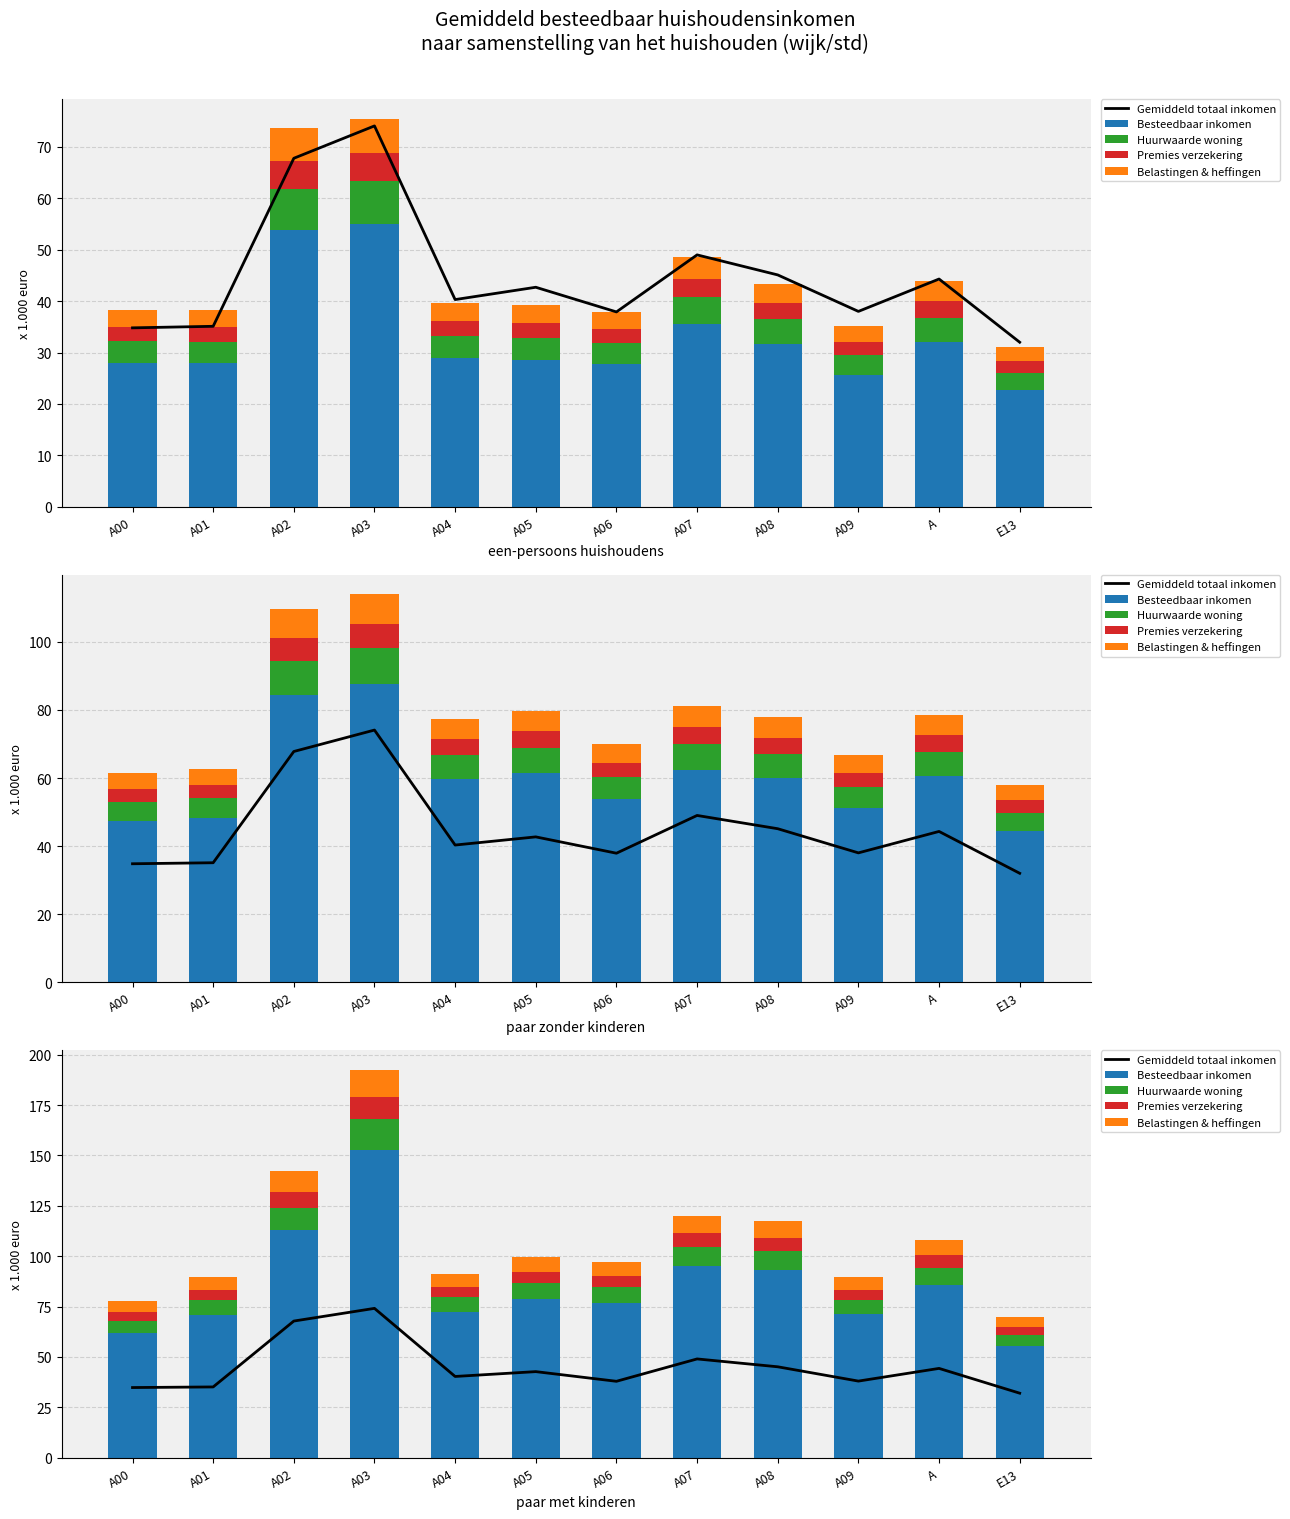

Reading left to right, what are all the values shown in this chart?

Gemiddeld totaal inkomen: A00=34.8	A01=35.1	A02=67.8	A03=74.1	A04=40.3	A05=42.7	A06=37.9	A07=49.0	A08=45.1	A09=38.0	A=44.3	E13=32.0
Besteedbaar inkomen: A00=61.7	A01=71.0	A02=112.8	A03=152.8	A04=72.4	A05=78.9	A06=76.9	A07=95.2	A08=93.2	A09=71.2	A=85.8	E13=55.5
Huurwaarde woning: A00=6.2	A01=7.1	A02=11.3	A03=15.3	A04=7.2	A05=7.9	A06=7.7	A07=9.5	A08=9.3	A09=7.1	A=8.6	E13=5.5
Premies verzekering: A00=4.3	A01=5.0	A02=7.9	A03=10.7	A04=5.1	A05=5.5	A06=5.4	A07=6.7	A08=6.5	A09=5.0	A=6.0	E13=3.9
Belastingen & heffingen: A00=5.6	A01=6.4	A02=10.2	A03=13.8	A04=6.5	A05=7.1	A06=6.9	A07=8.6	A08=8.4	A09=6.4	A=7.7	E13=5.0